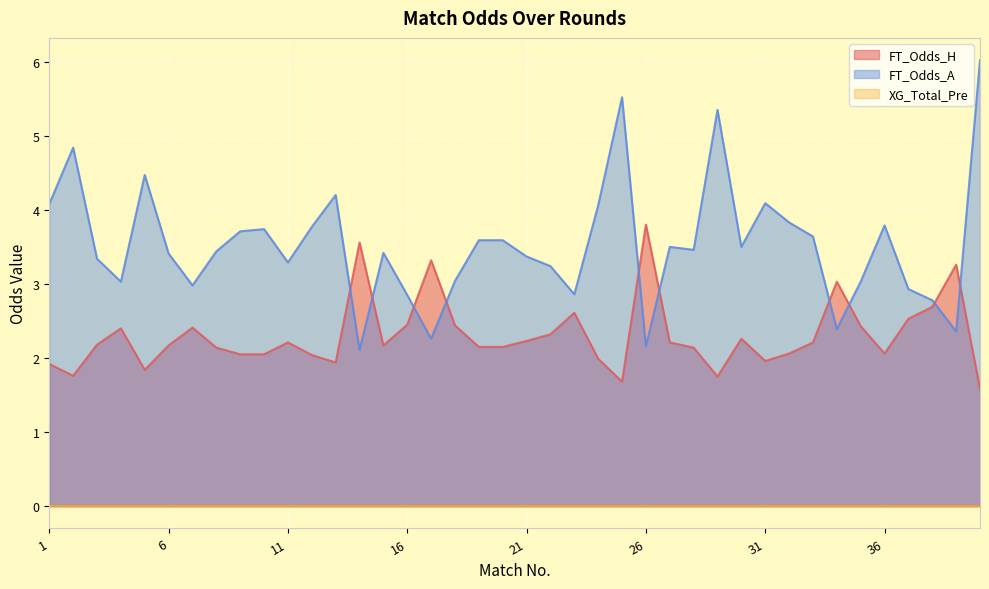

What is the value of the FT_Odds_H point at the 33rd from the left?

2.2